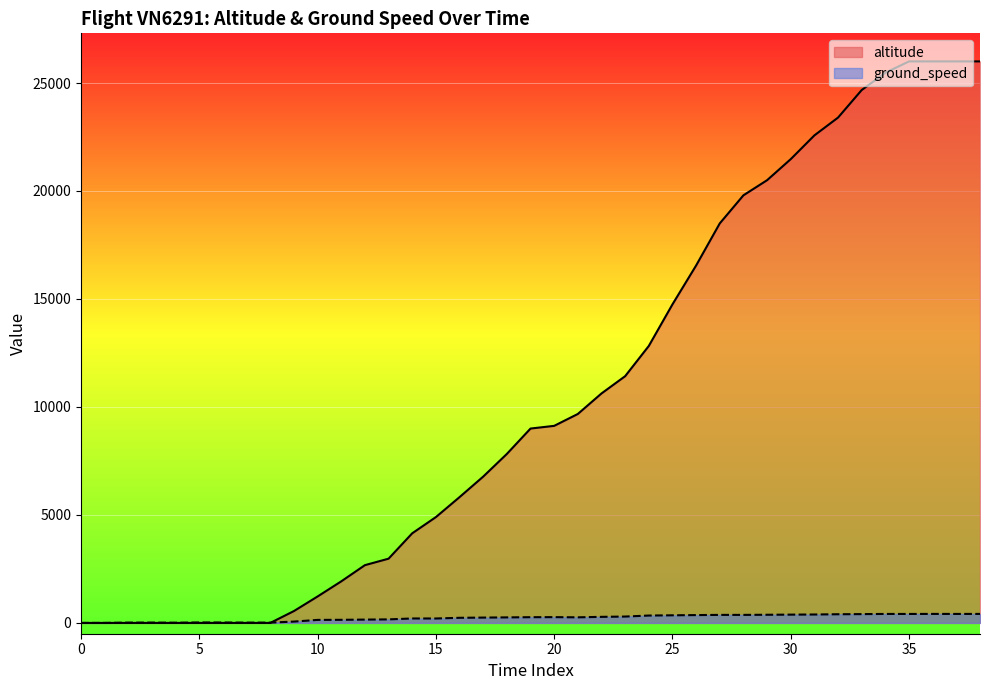

Is the value of altitude at 30 greater than the value of ground_speed at 30?

Yes